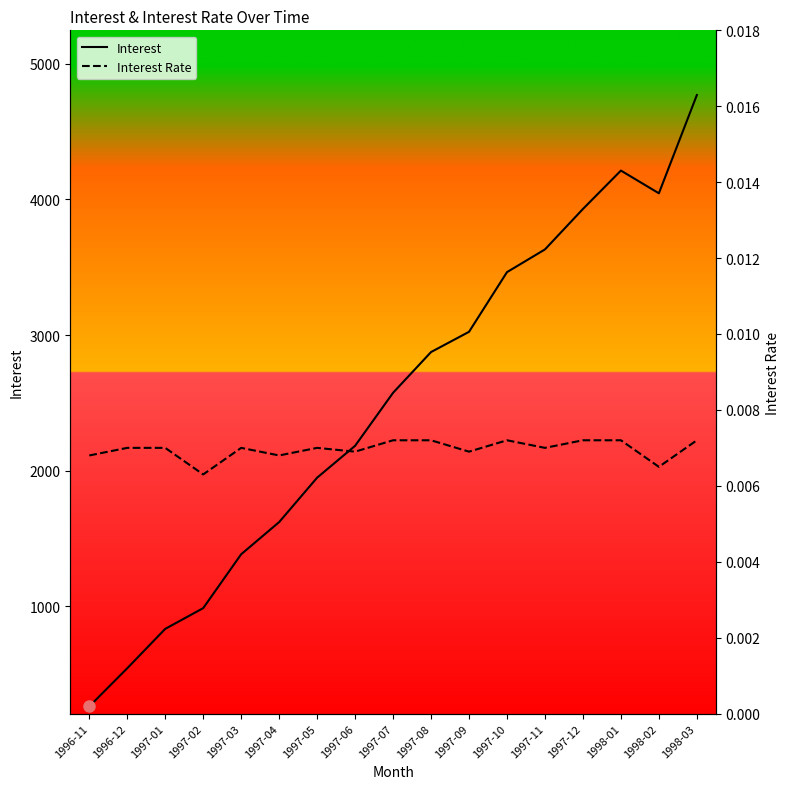

What are all the series names shown in the legend?

Interest, Interest Rate